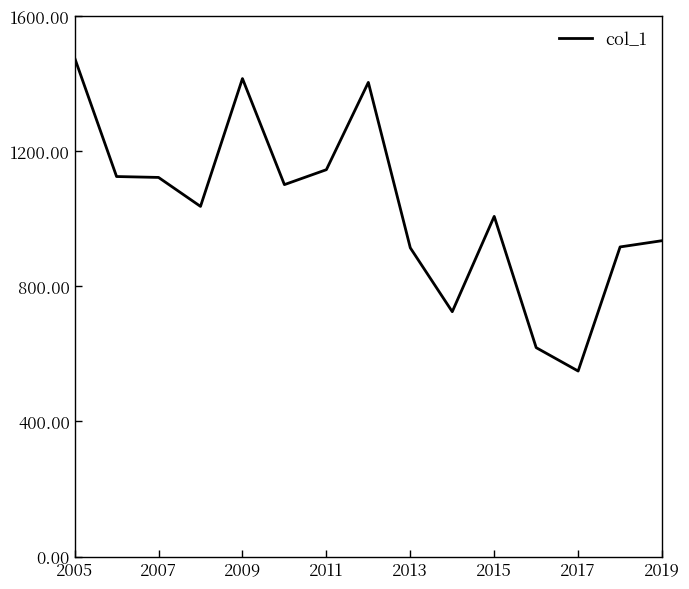

What is the greatest value displayed?

1475.6